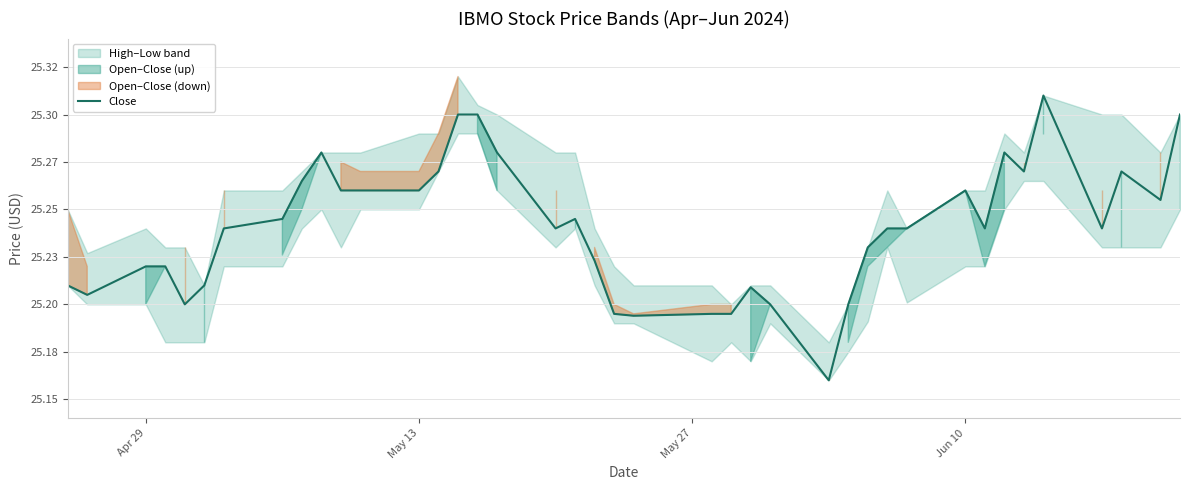

Does the chart display data point markers on the line(s)?

No